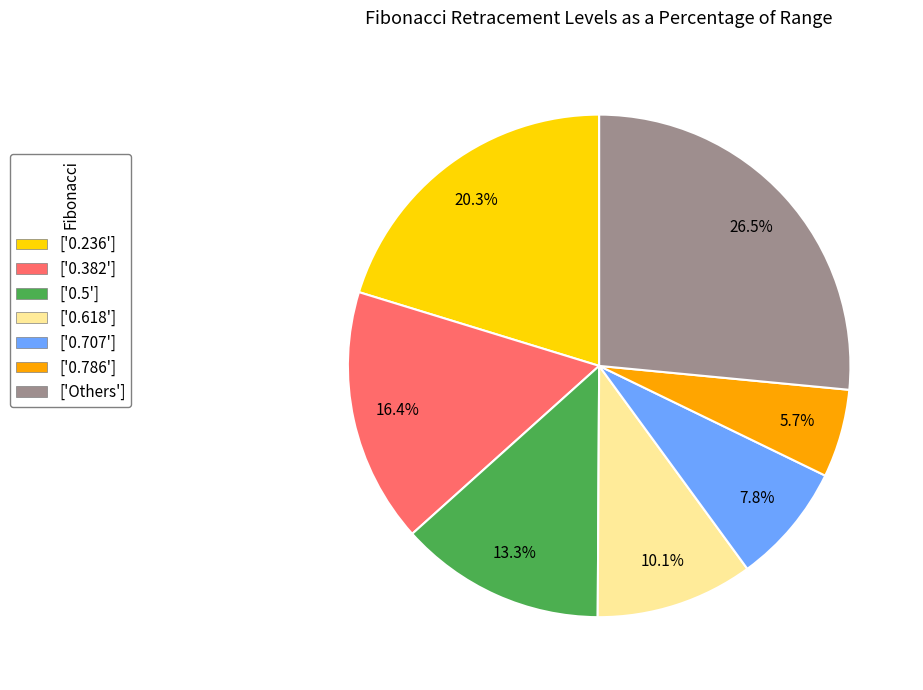

Does any single category account for the majority?

No